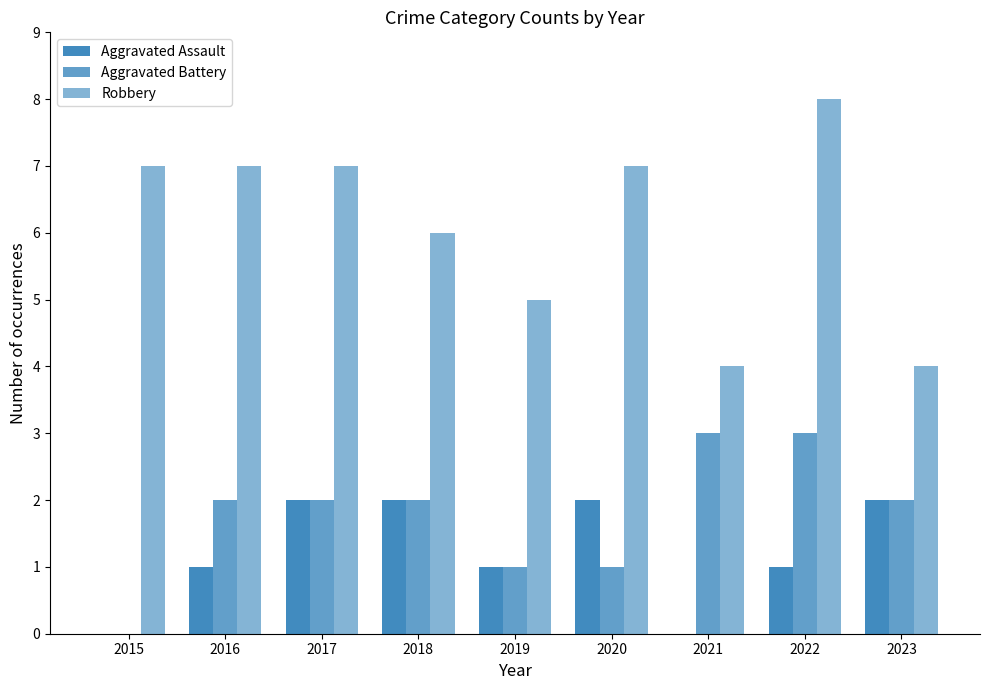

Does the chart contain stacked bars?

No